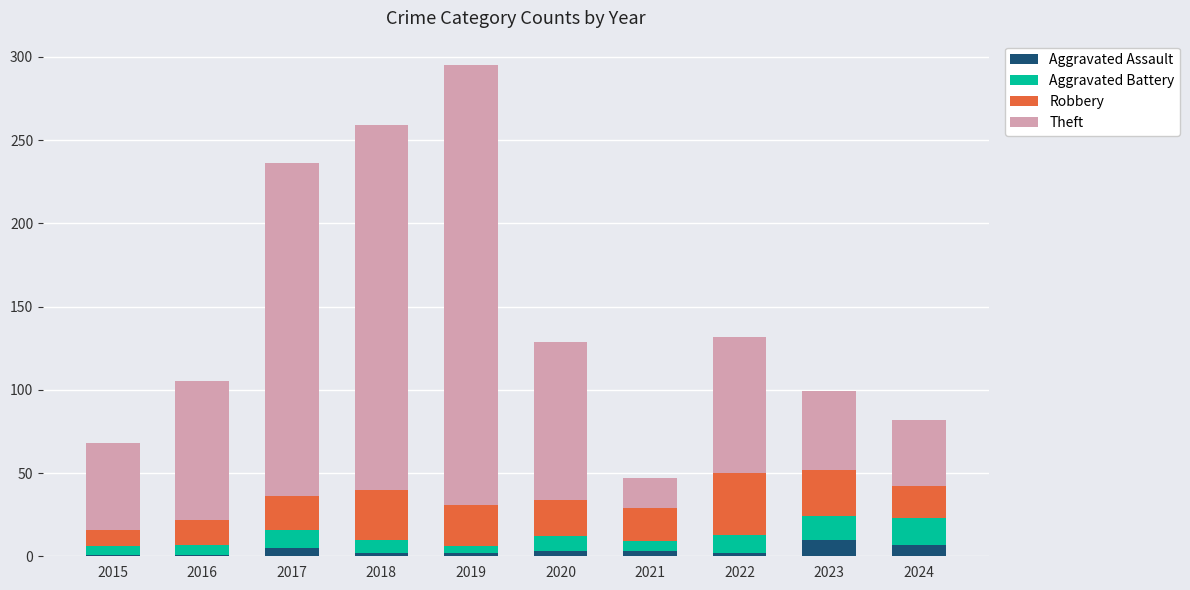

The Aggravated Assault series shows 1 at 2015. True or false?

True